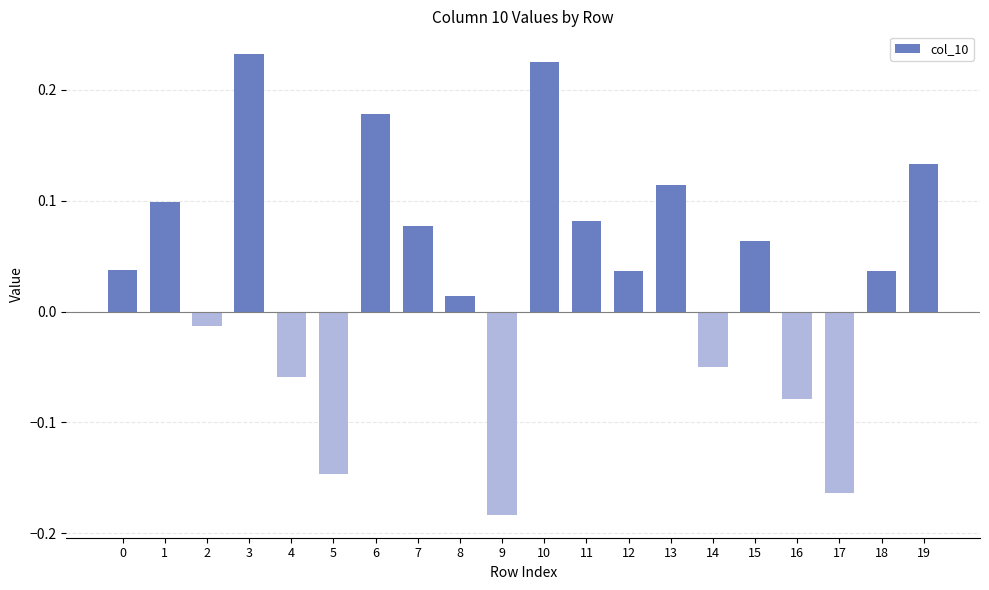

The value at 17 is -0.1. True or false?

False